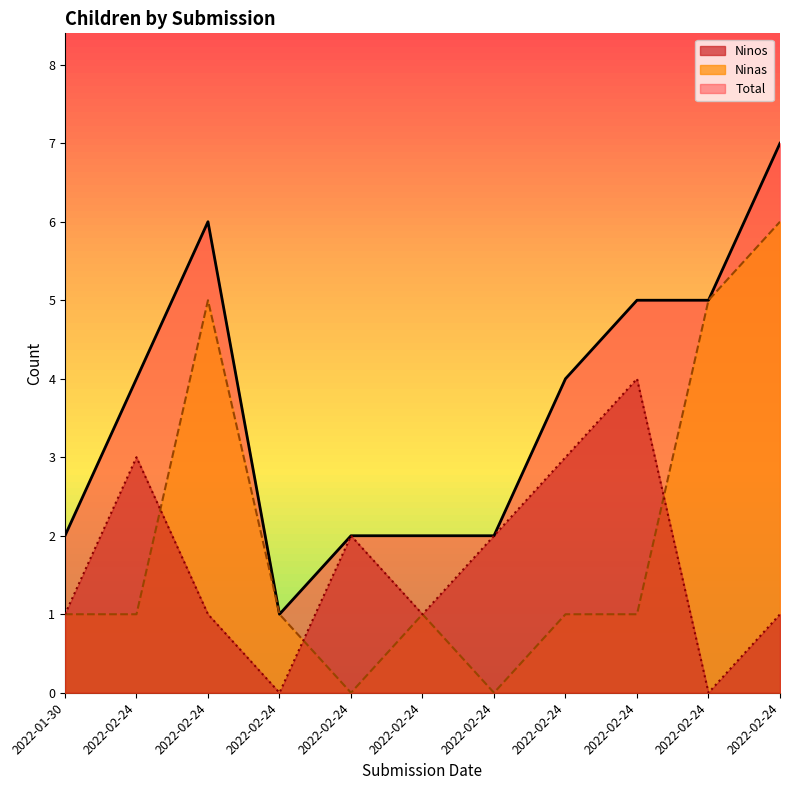

Where do Ninos and Ninas first cross each other?

2022-02-24 and 2022-02-24